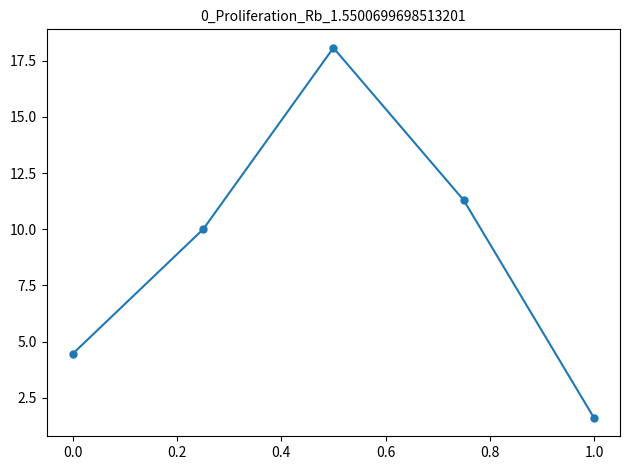

What is the difference between the maximum and minimum values?

16.5